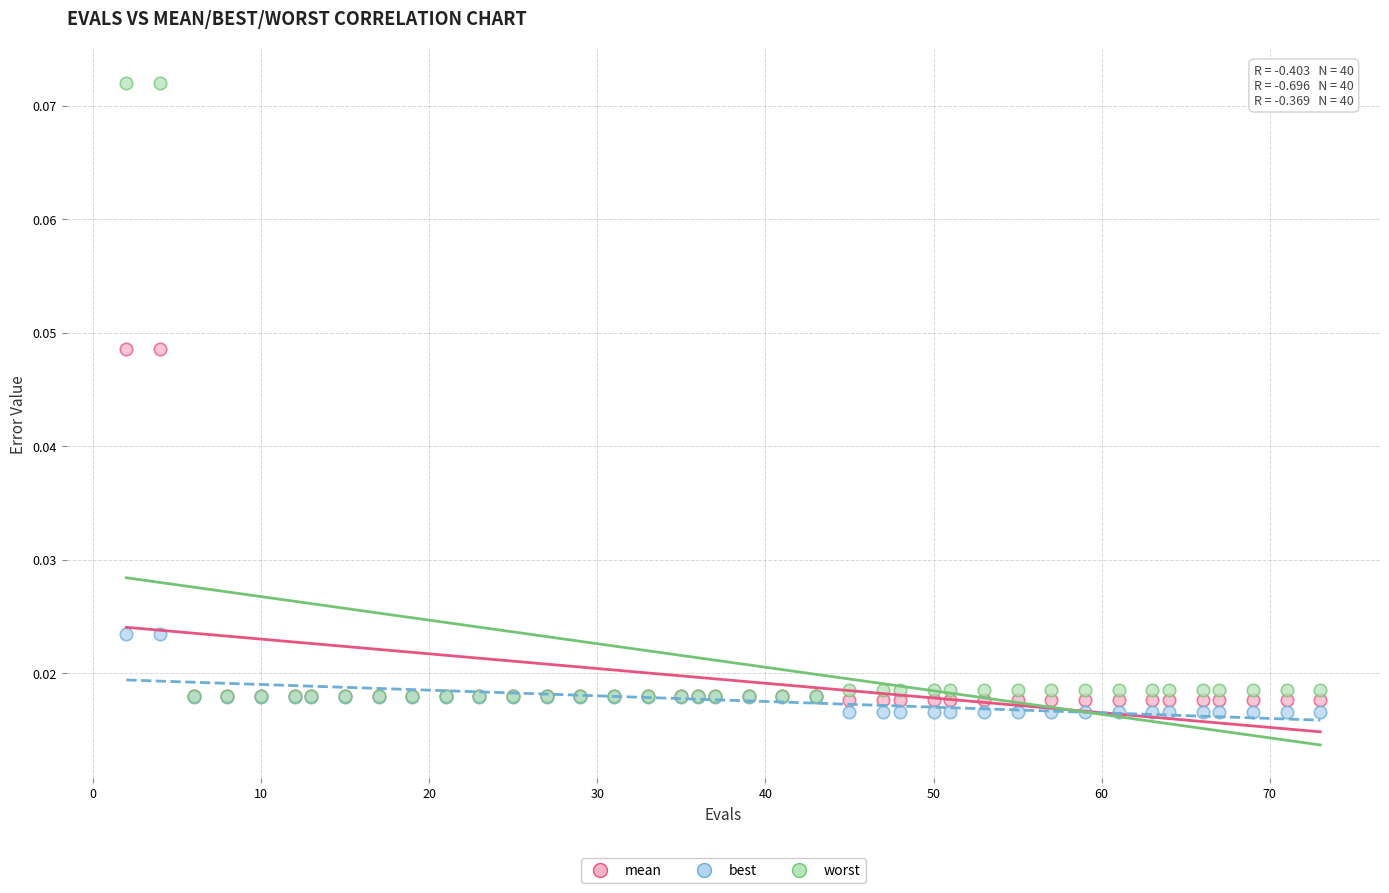

What are all the series names shown in the legend?

mean, best, worst